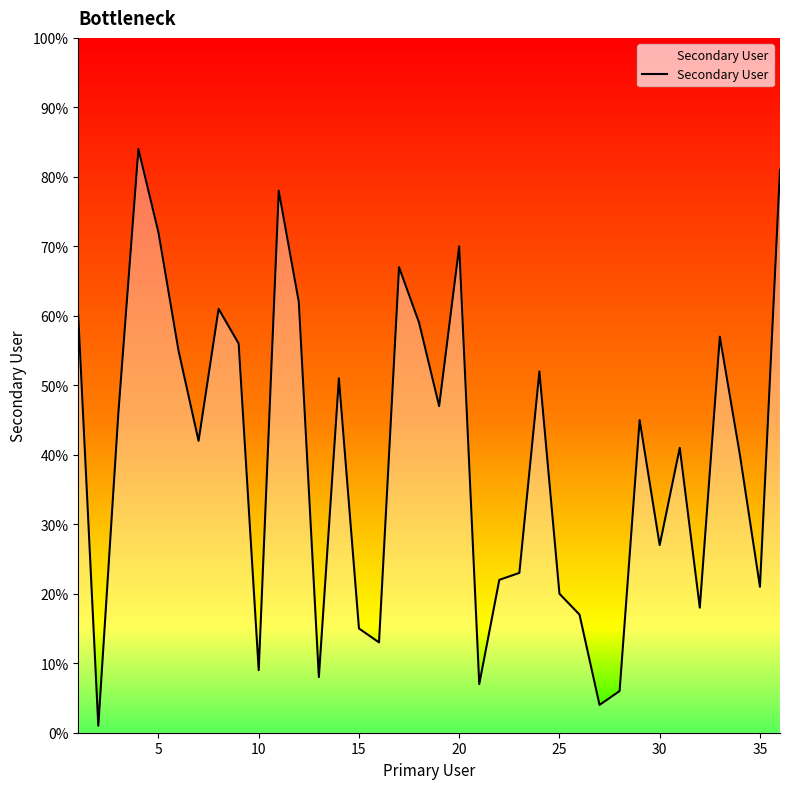

How many series are shown in this chart?

1